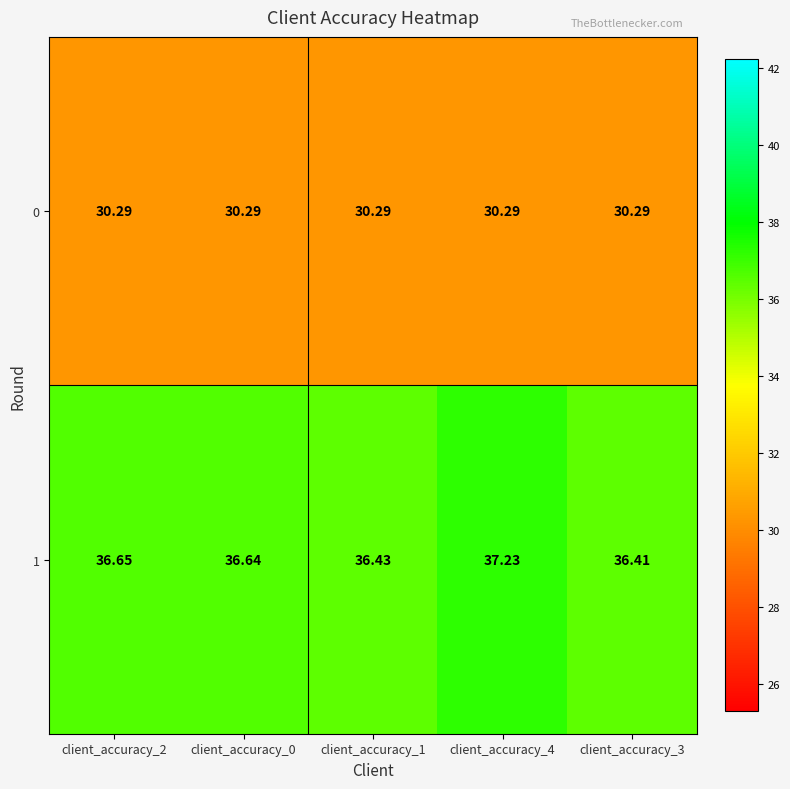

Count the number of data series in this chart.

2